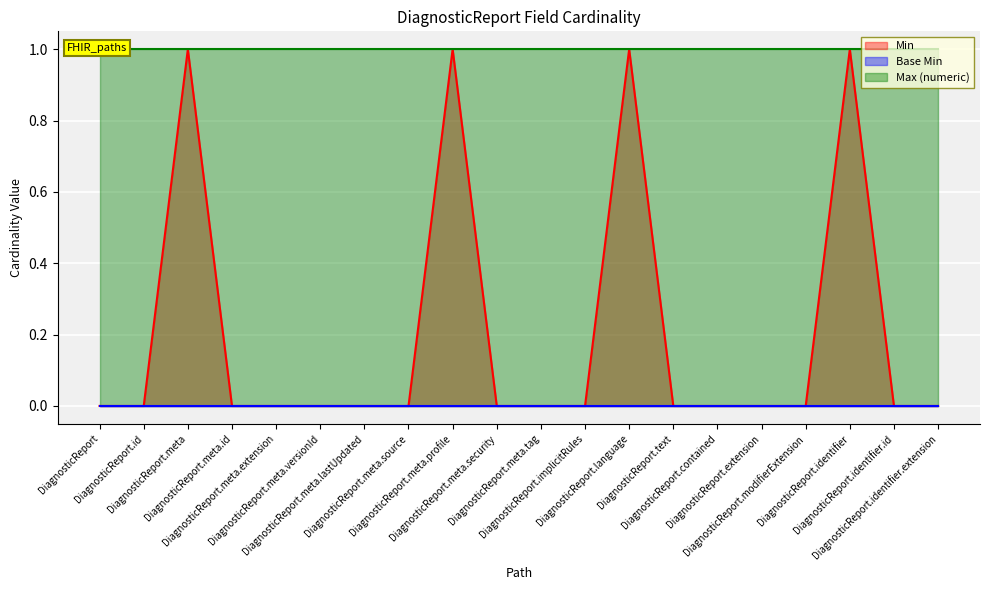

Is the value of Max (numeric) at DiagnosticReport.meta.security greater than the value of Min at DiagnosticReport?

Yes